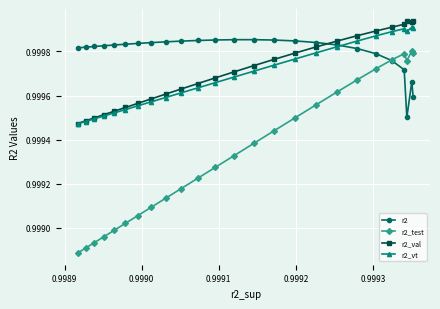

Which series has the largest range (max minus min)?

r2_test